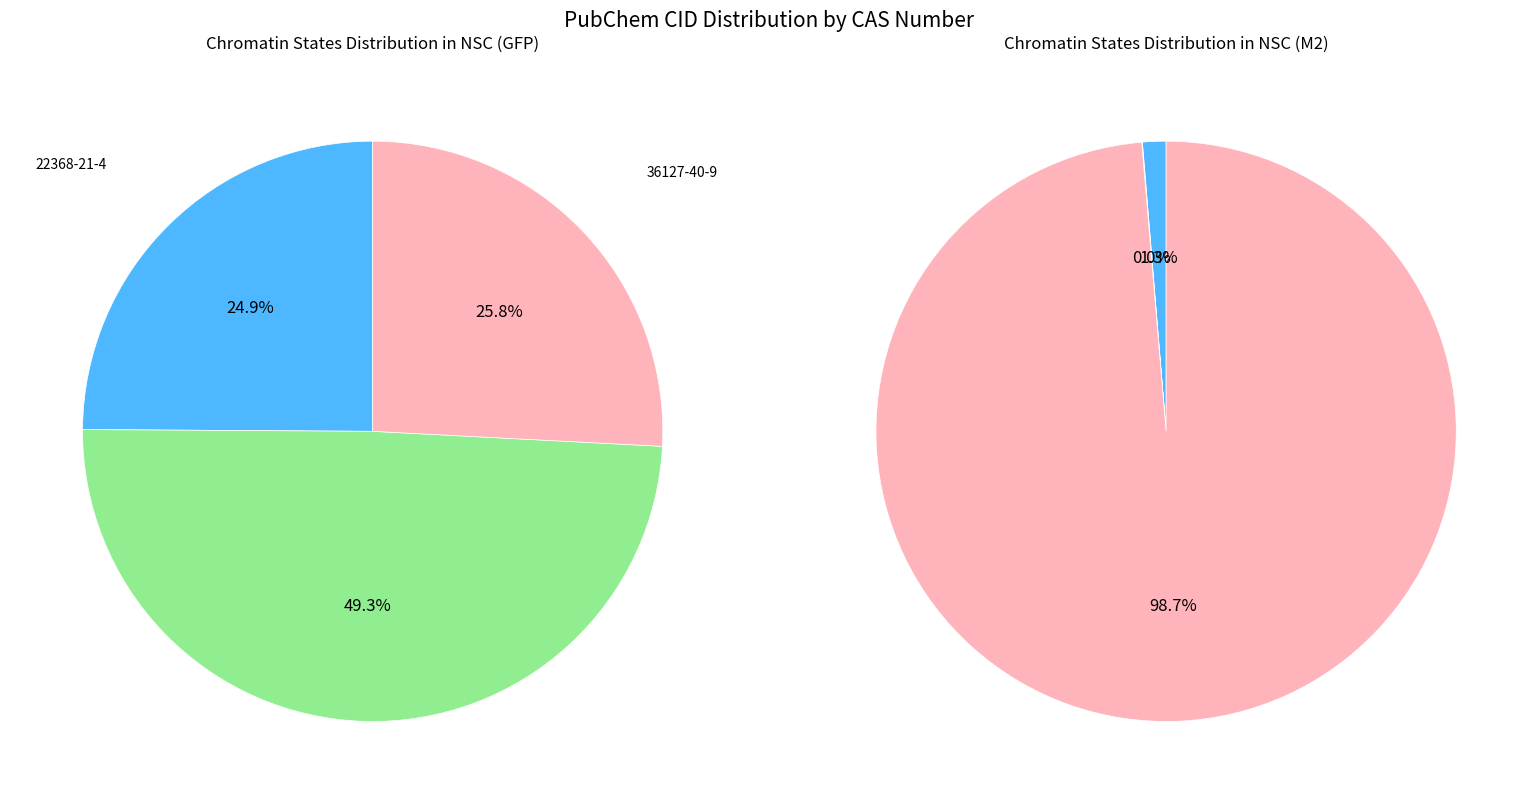

To the nearest percent, what is the combined percentage of 36127-40-9 and 3697-77-6?

75%